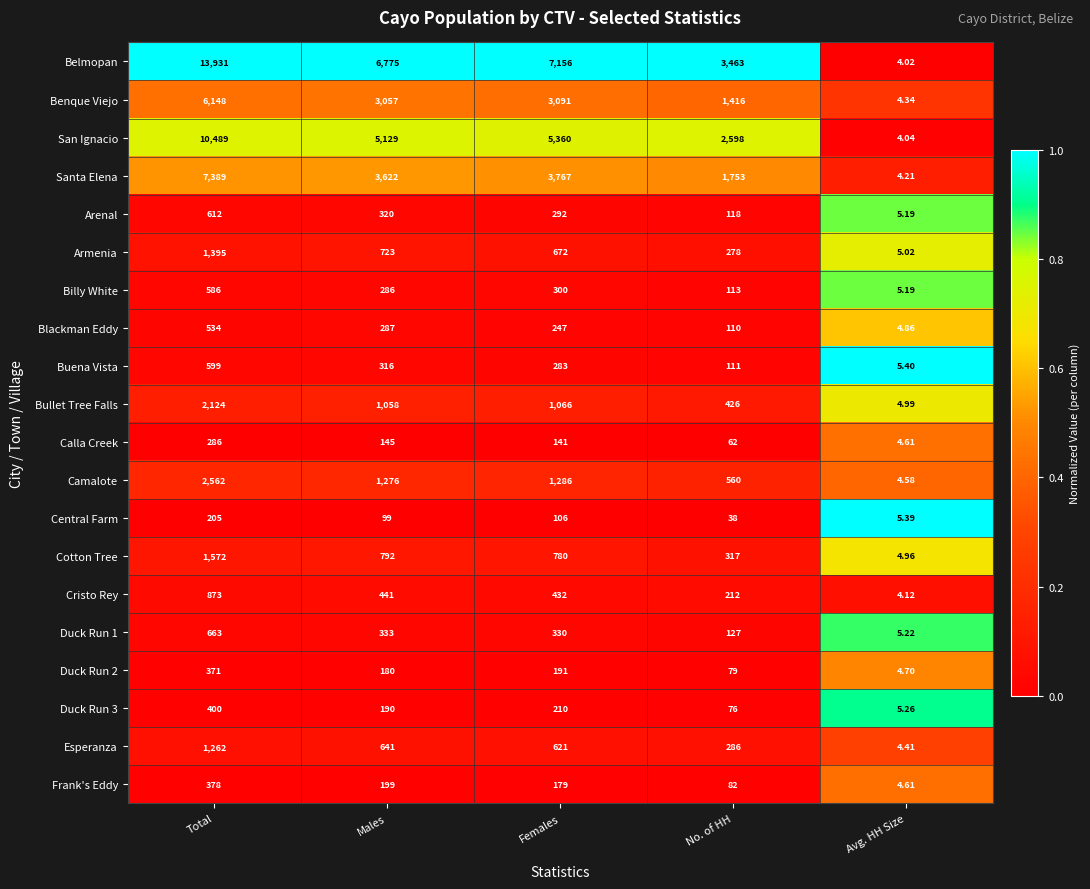

Which series changed the most between Females and Avg. HH Size?

Belmopan